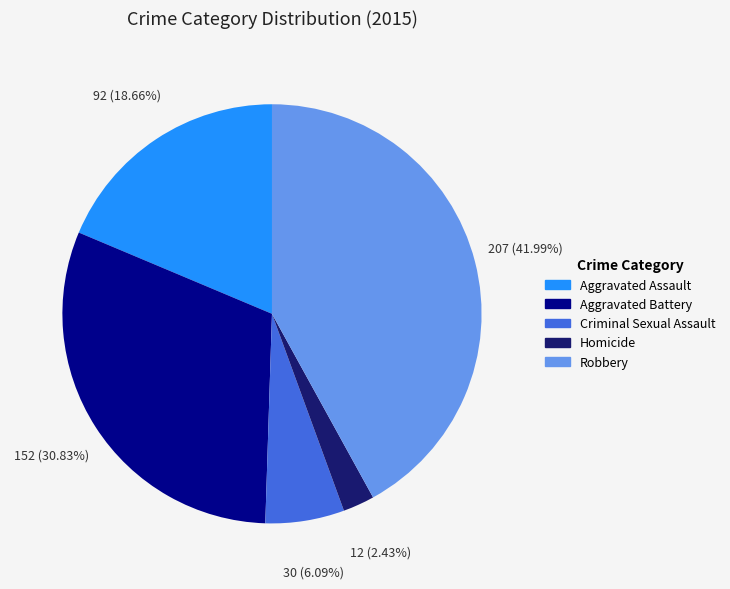

The Aggravated Assault slice represents 28% of the pie. True or false?

False